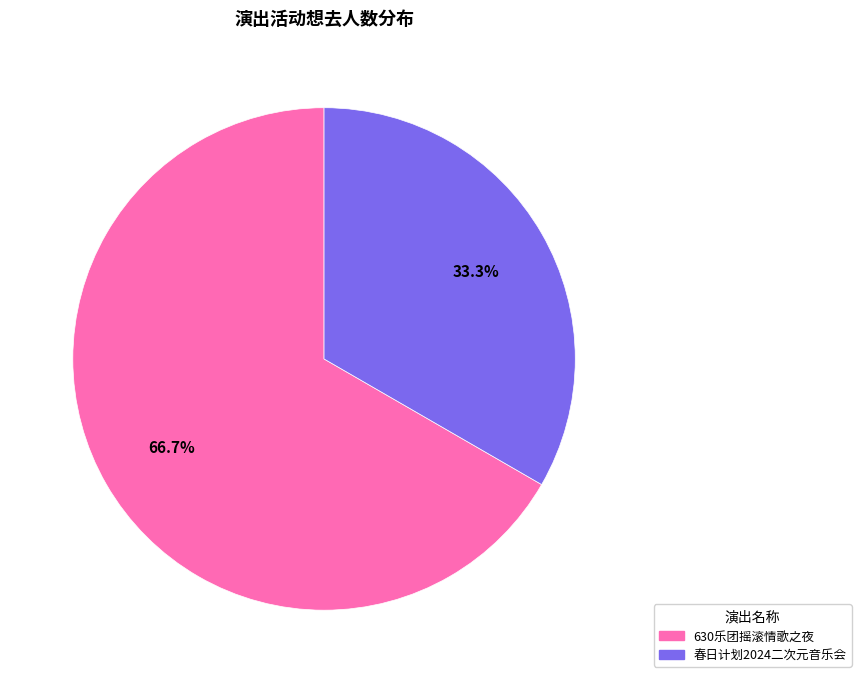

How many slices are in this pie chart?

2